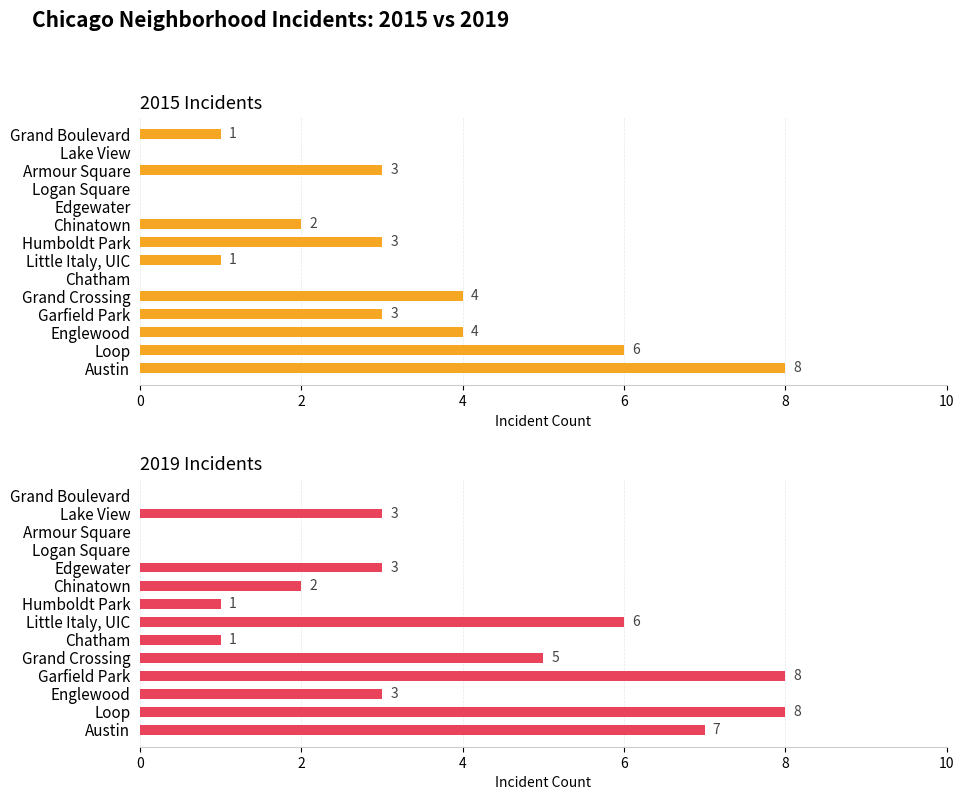

Rank the series by their average value, from lowest to highest.

2015 Incidents, 2019 Incidents